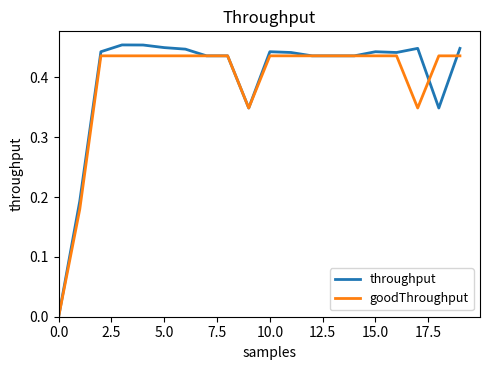

Which series has the widest spread of values?

throughput